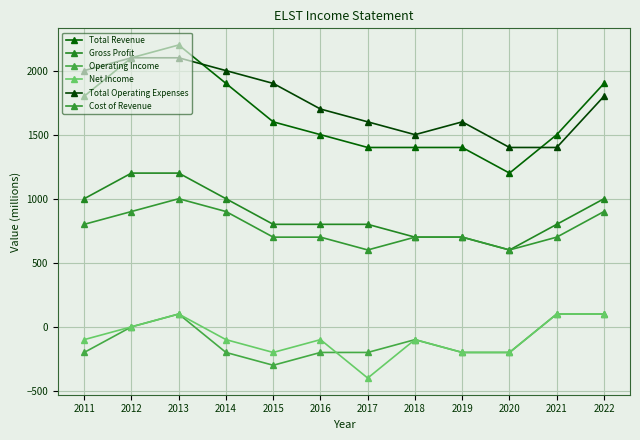

What is the smallest value displayed?

-400